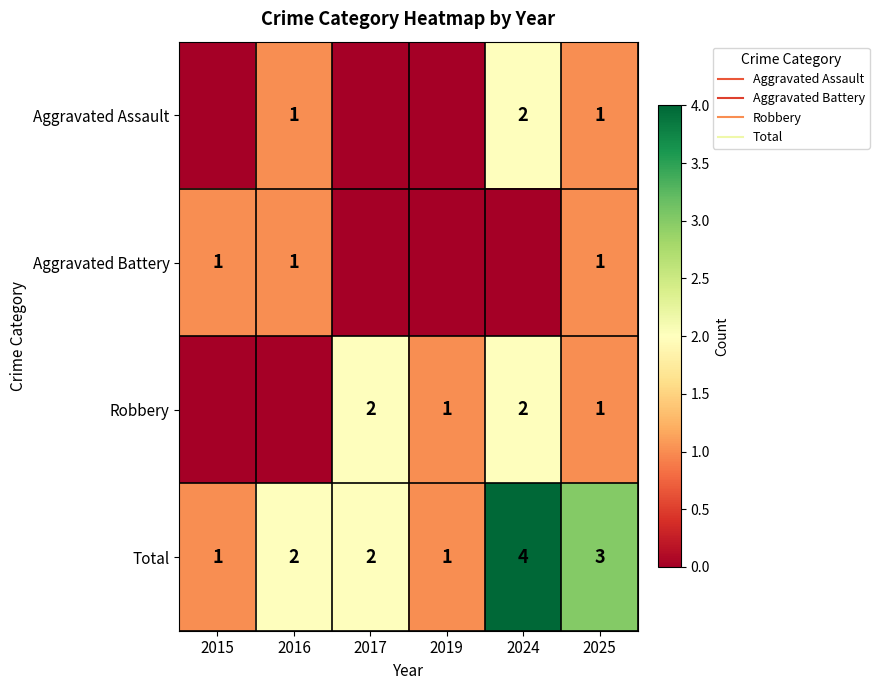

Which series has the largest total across all categories?

Total